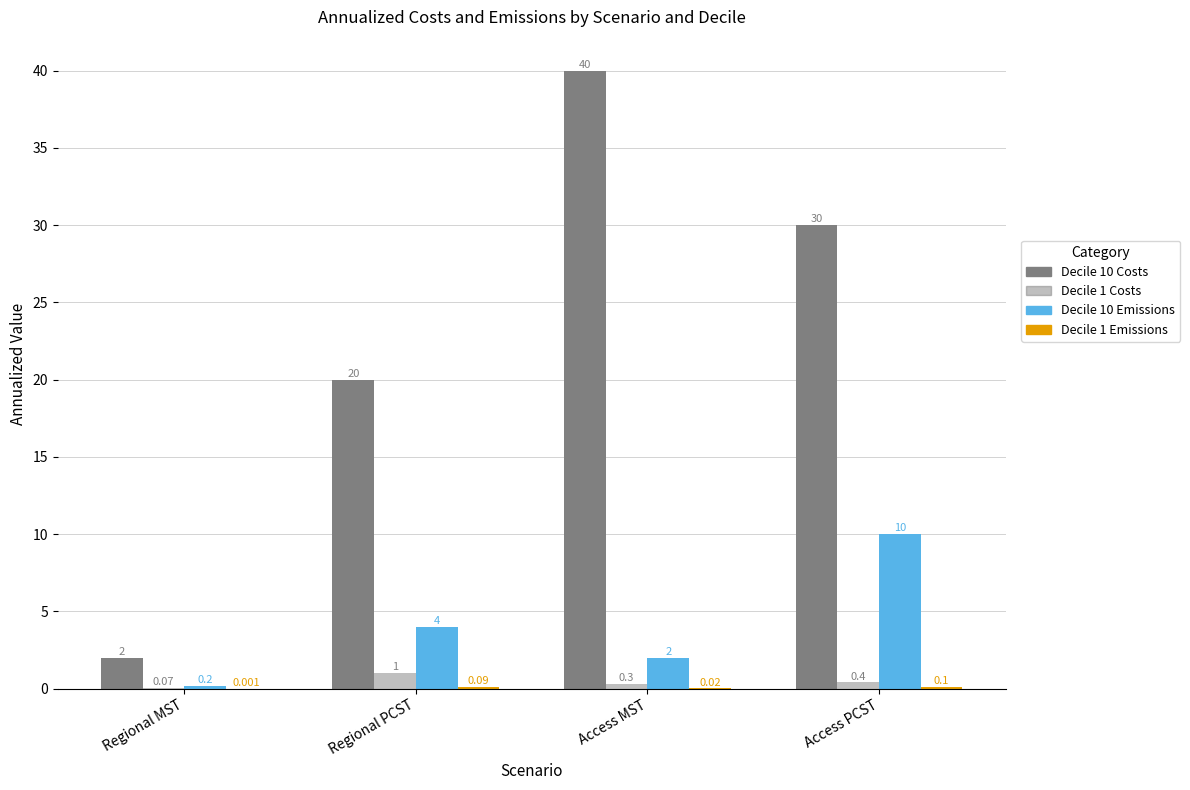

What is the sum of the Decile 1 Emissions values at Access PCST and Regional MST?

0.1